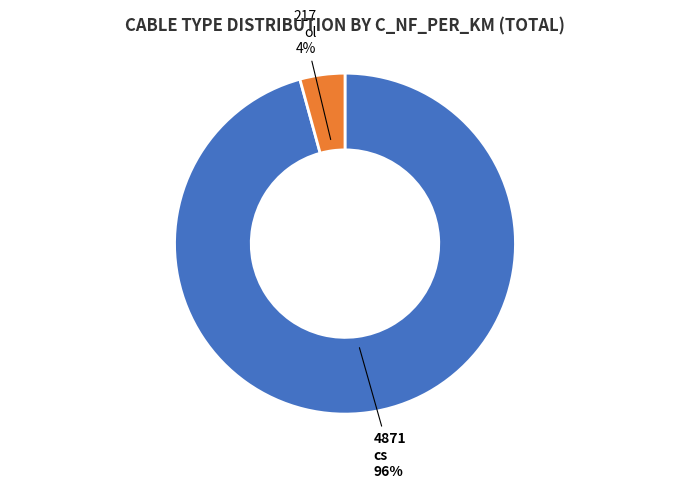

Rank the categories by value from highest to lowest.

cs, ol